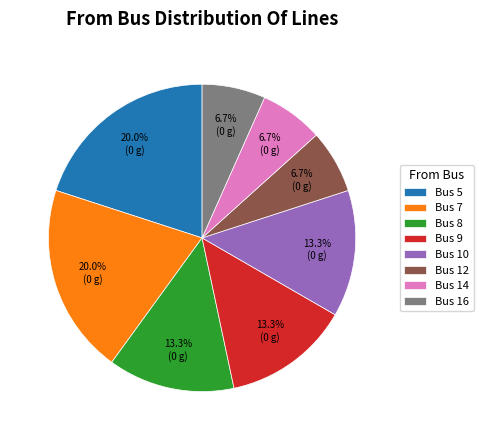

Is there a majority slice in this chart?

No